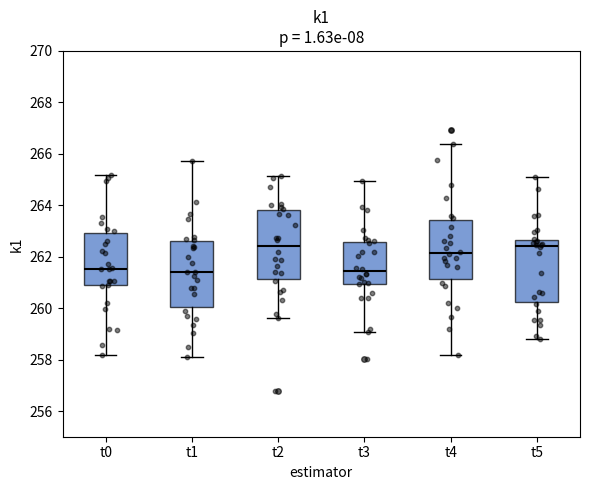

Reading left to right, transcribe this box plot: for each box, give where its median line is, the range the box spans, and where its two whiskers end, as read against the y-axis. The values are not printed on the chart, so give them approximately, as read against the axis.

t0: median 261.6, box 260.8 to 263.0, whiskers 258.2 to 265.2
t1: median 261.4, box 260.0 to 262.6, whiskers 258.0 to 265.8
t2: median 262.4, box 261.2 to 263.8, whiskers 259.6 to 265.2
t3: median 261.4, box 261.0 to 262.6, whiskers 259.0 to 265.0
t4: median 262.2, box 261.2 to 263.4, whiskers 258.2 to 266.4
t5: median 262.4, box 260.2 to 262.6, whiskers 258.8 to 265.0